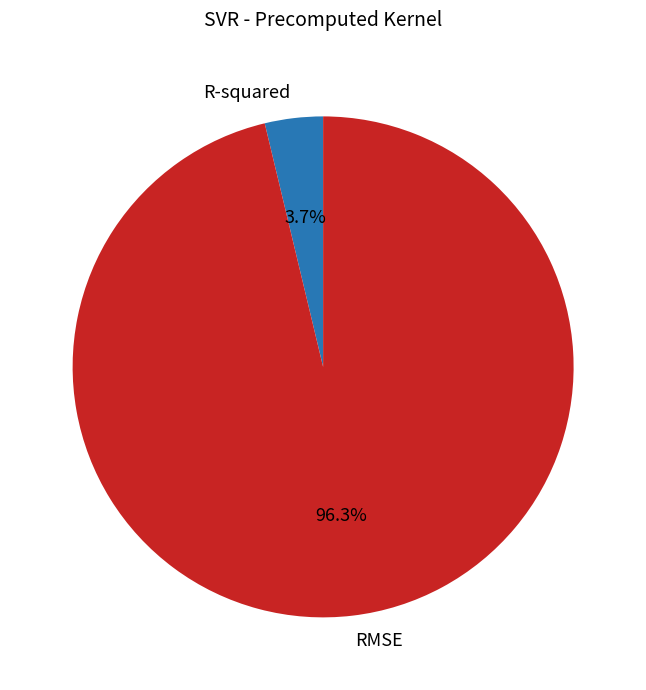

To the nearest percent, what is the average slice percentage?

50%